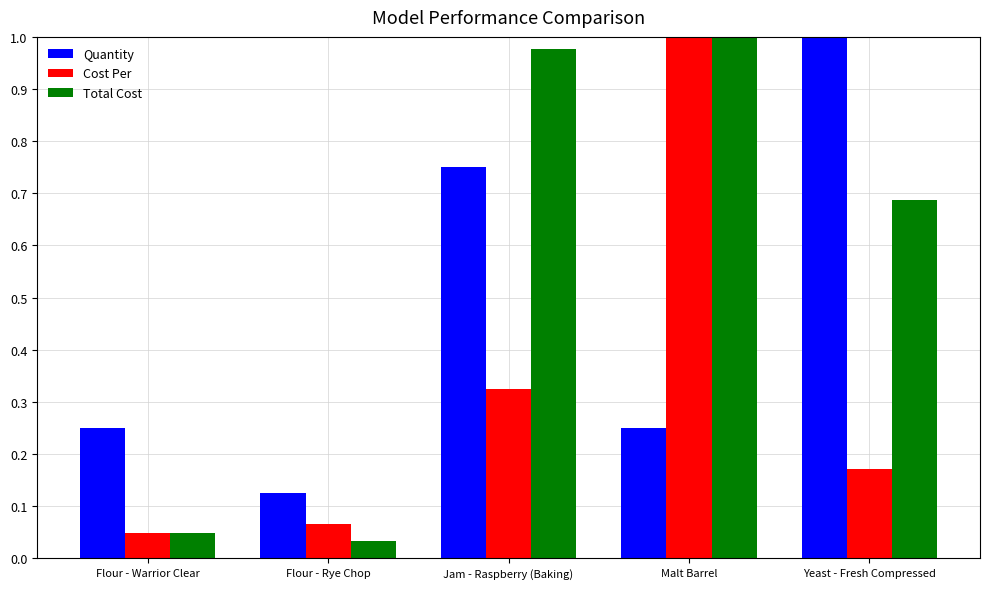

Are the bars horizontal?

No